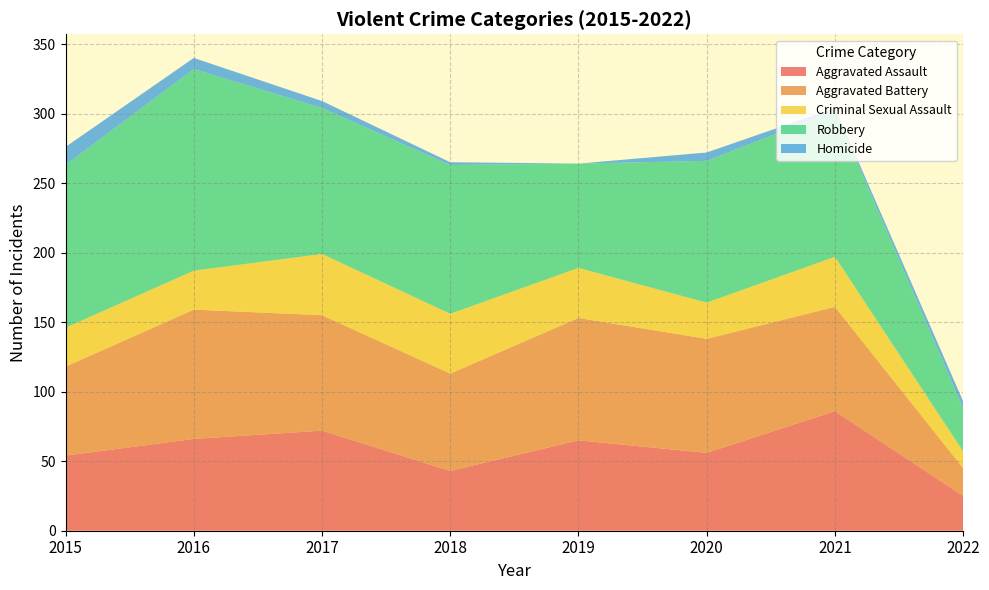

Reading left to right, what are all the values shown in this chart?

Aggravated Assault: 54	66	72	43	65	56	86	25
Aggravated Battery: 64	93	83	70	88	82	75	20
Criminal Sexual Assault: 28	28	44	43	36	26	36	12
Robbery: 117	145	105	107	75	102	105	31
Homicide: 13	8	5	2	0	6	2	5